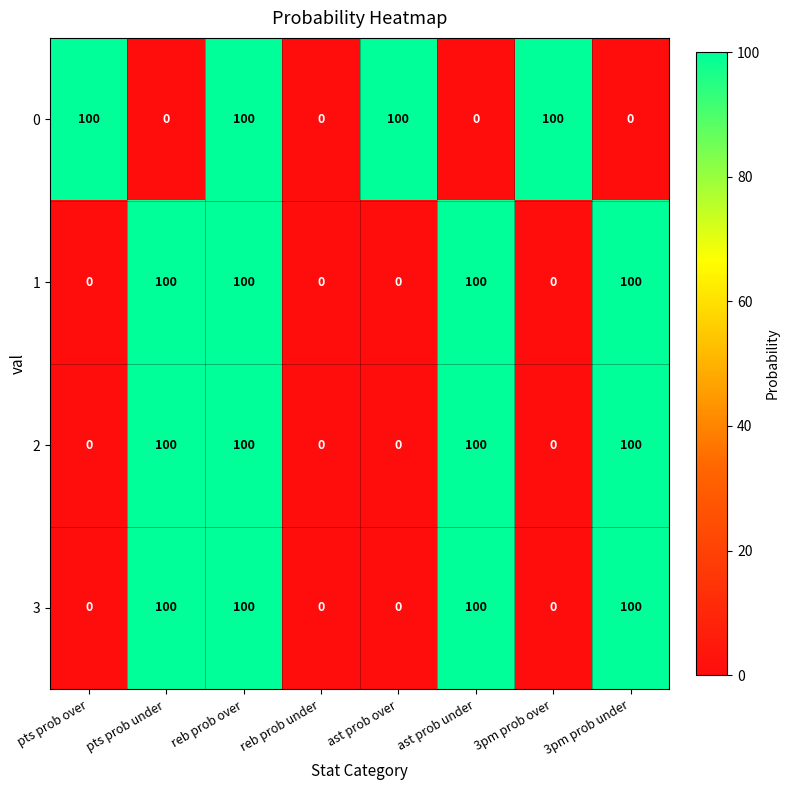

What is the average value of the 0 series?

50